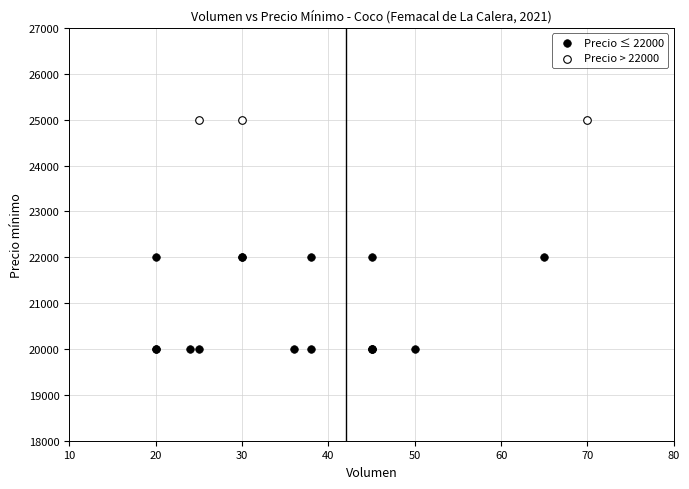

Which series contains the highest Y value?

Precio > 22000